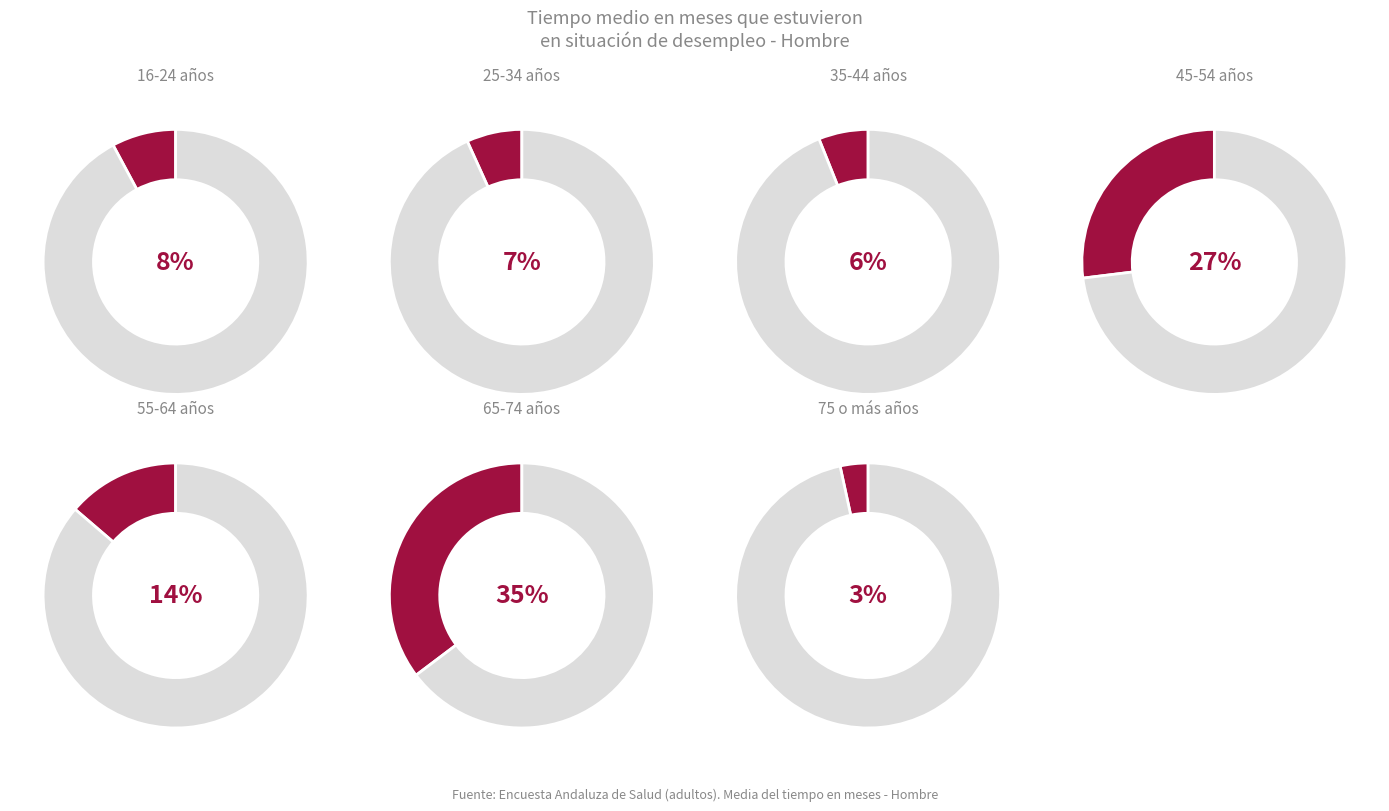

To the nearest percent, what is the difference between the largest and smallest slice percentages?

32%